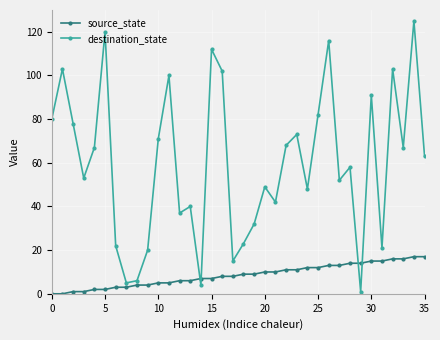

Which series has the largest range (max minus min)?

destination_state